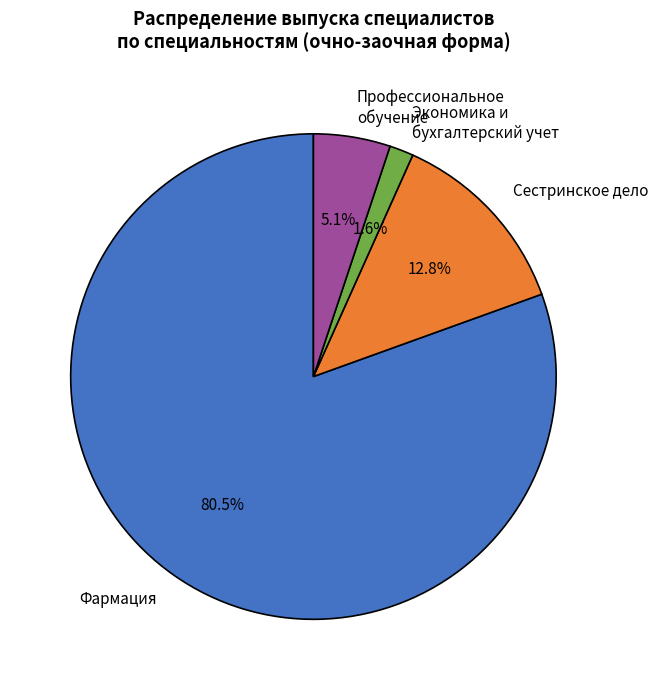

Count the number of slices in the pie.

4